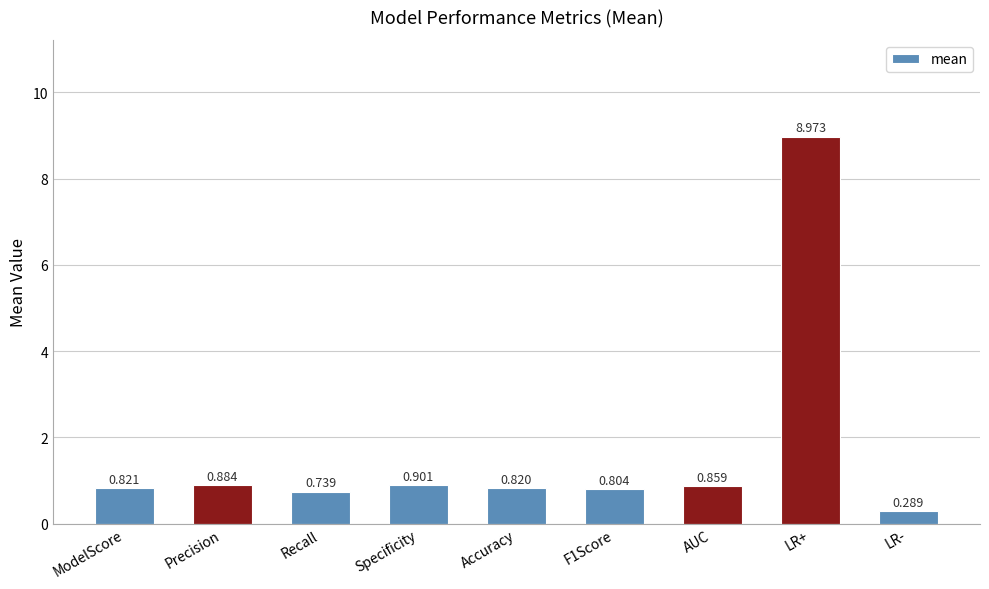

How many categories are shown in the chart?

9